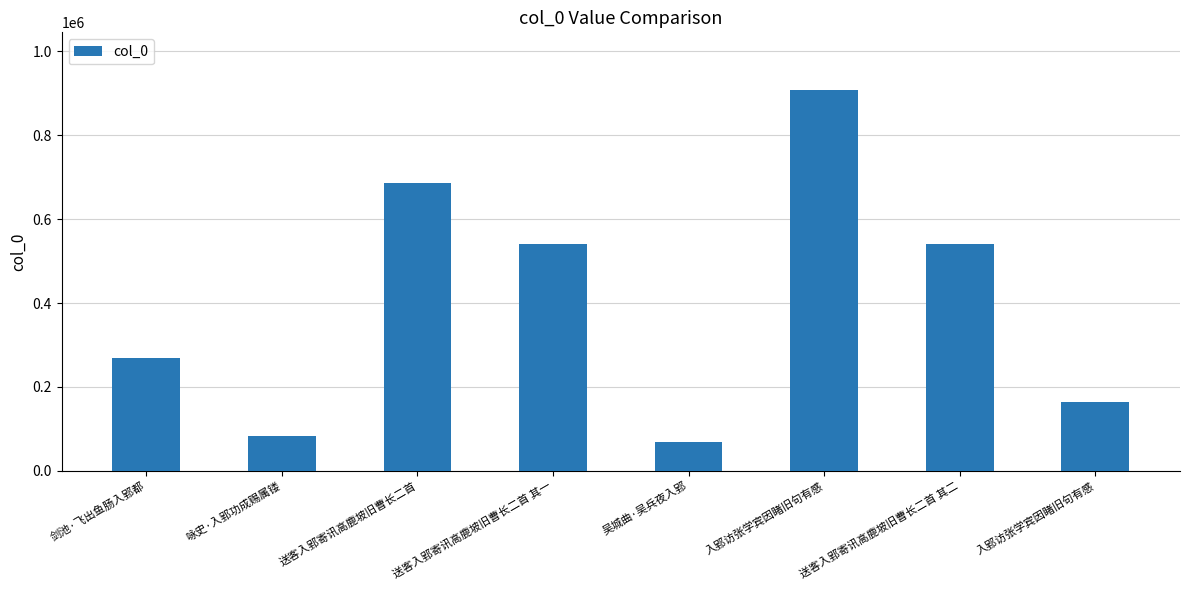

True or false: the data shows 909027 at 入郢访张学宾因睹旧句有感.

True